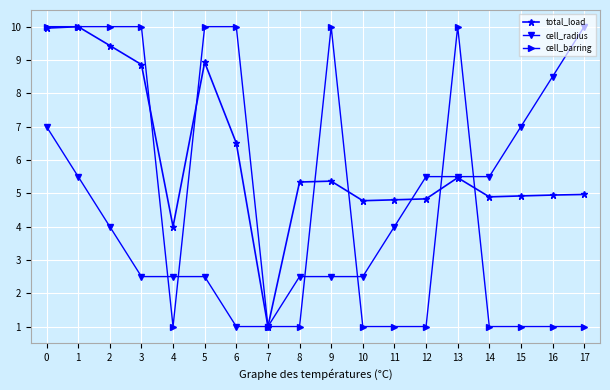

Which series has the largest total across all categories?

total_load